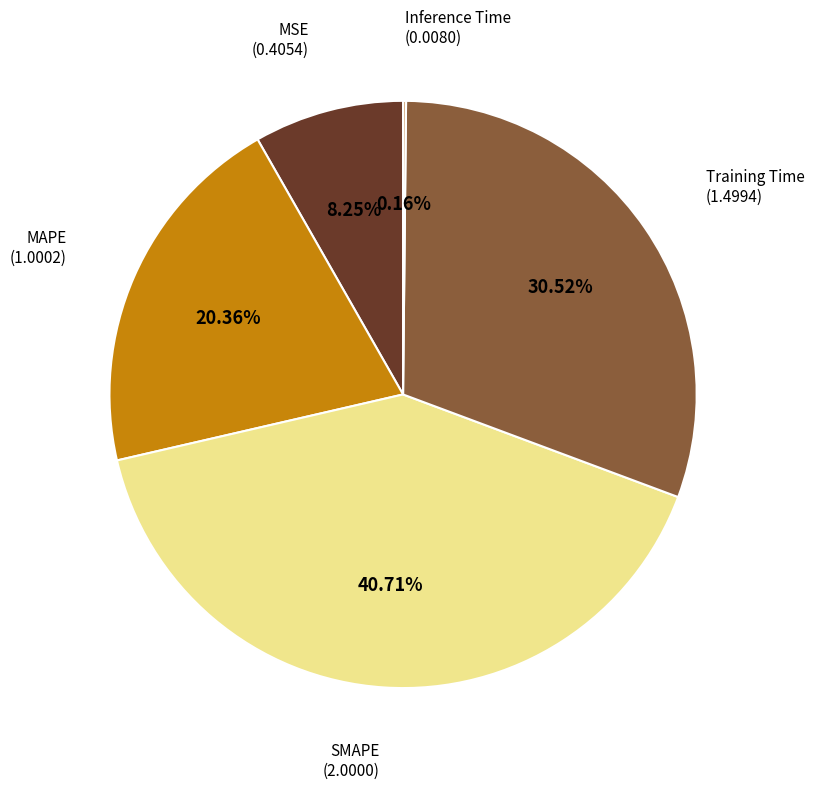

Does any single category account for the majority?

No